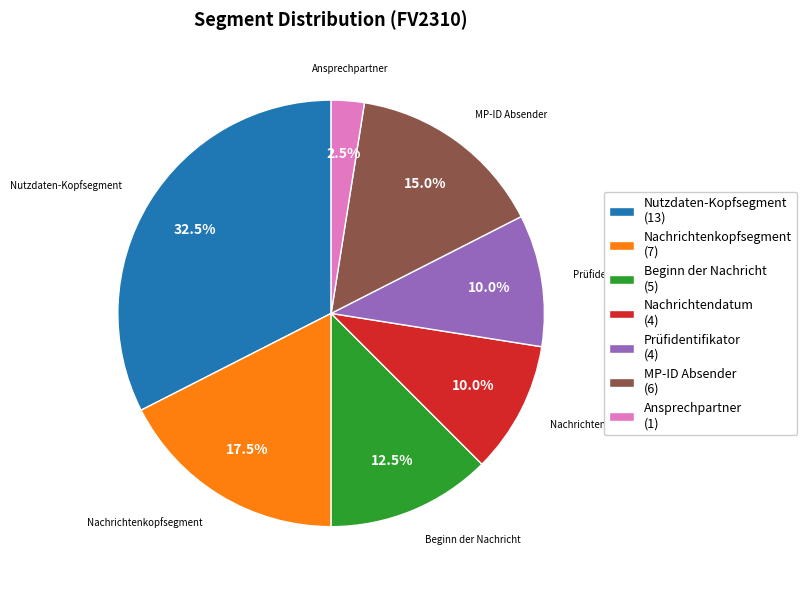

Which has a higher value, Nutzdaten-Kopfsegment or Ansprechpartner?

Nutzdaten-Kopfsegment